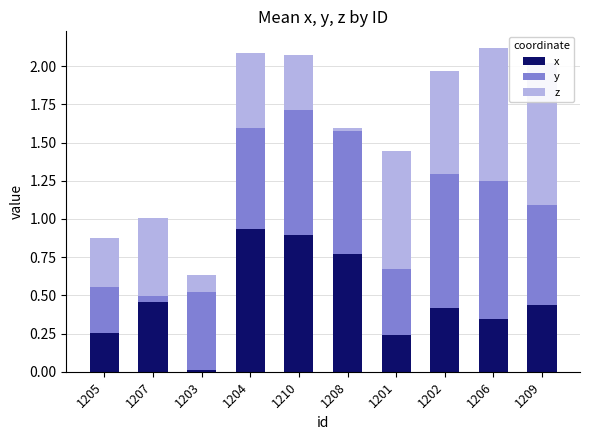

What is the approximate value of z at 1202?

0.7